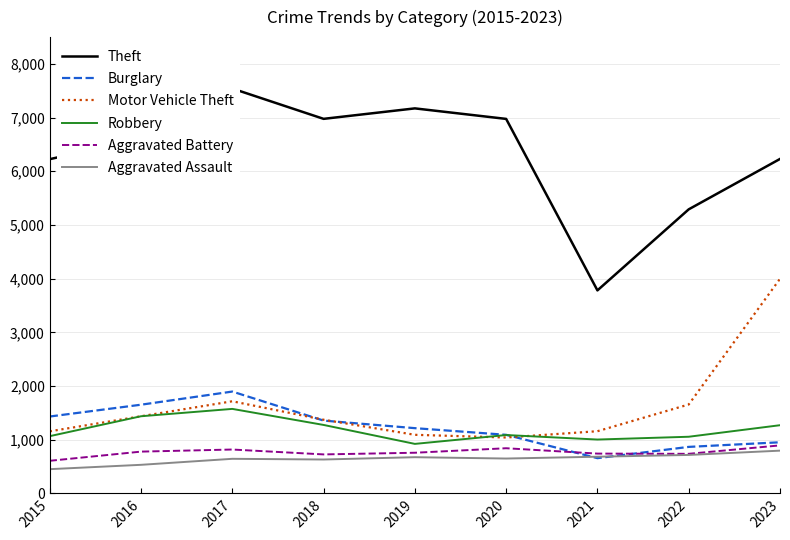

What are all the series names shown in the legend?

Theft, Burglary, Motor Vehicle Theft, Robbery, Aggravated Battery, Aggravated Assault